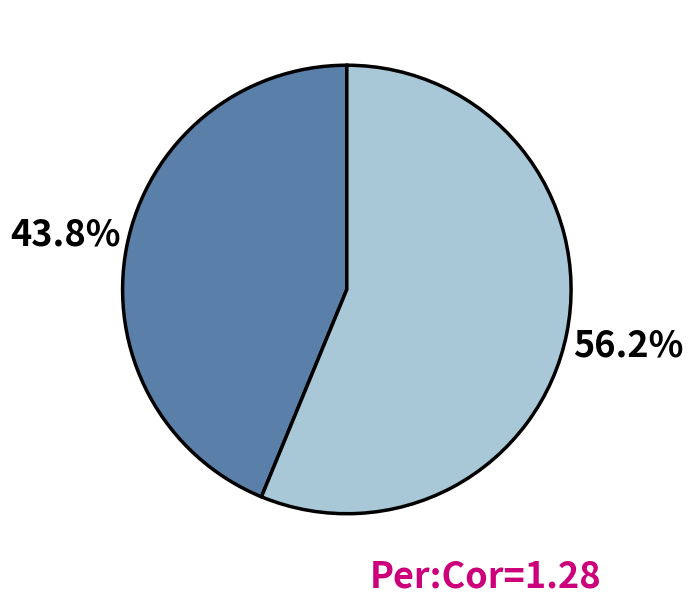

Does any single category account for the majority?

Yes